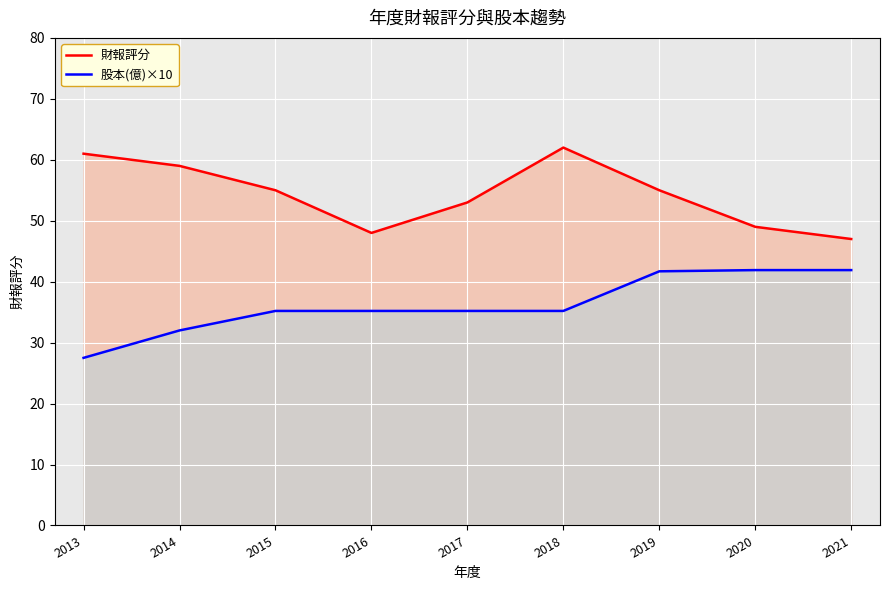

Is the value of 股本(億)×10 at 2017 greater than the value of 財報評分 at 2016?

No